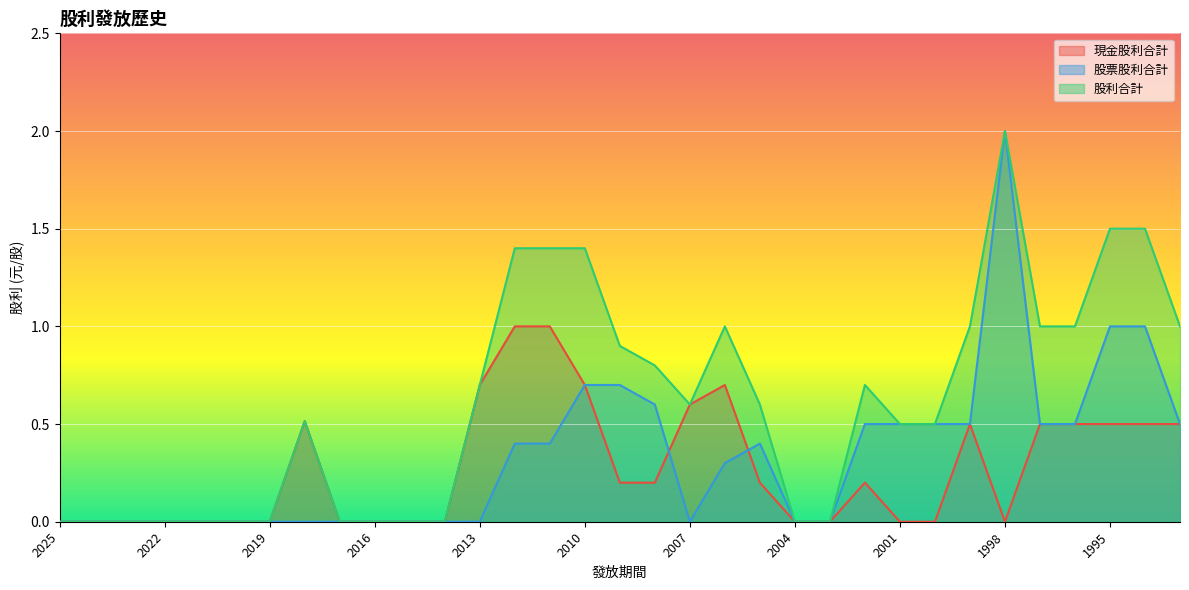

Is it true that 股票股利合計 equals -0.9 at 2020?

False